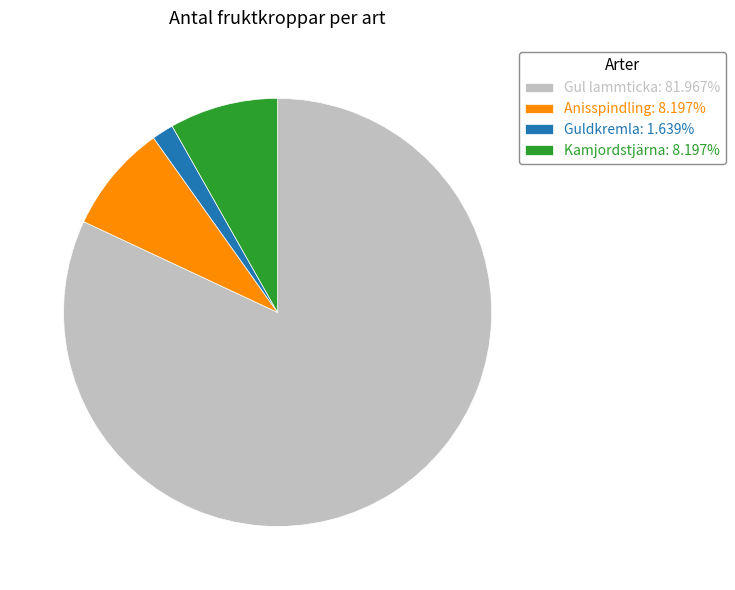

Which slice is the smallest?

Guldkremla